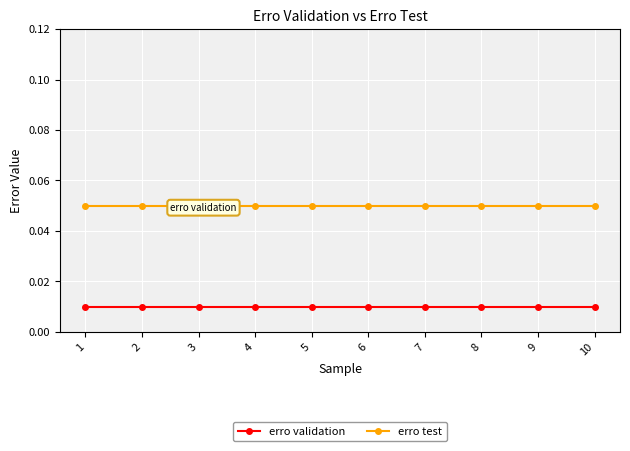

Which series has the largest total across all categories?

erro test